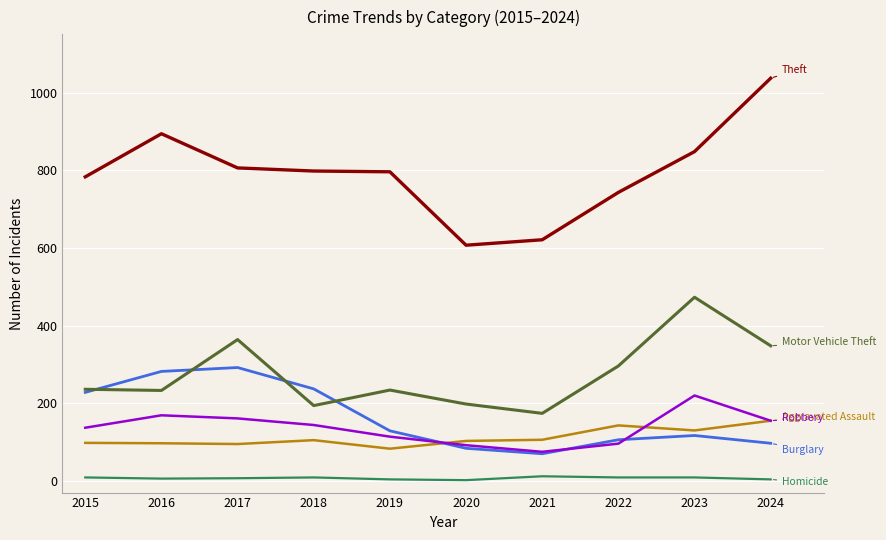

What is the greatest value displayed?

1037